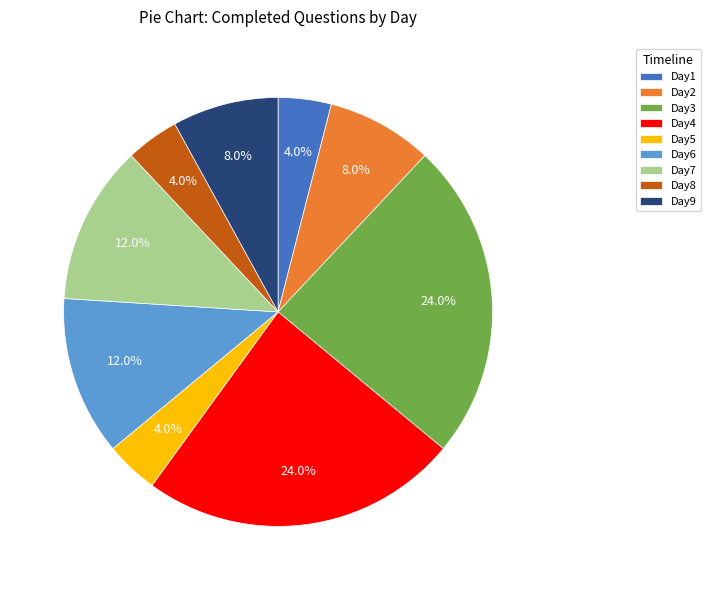

What portion of the pie excludes Day1?

96.0%